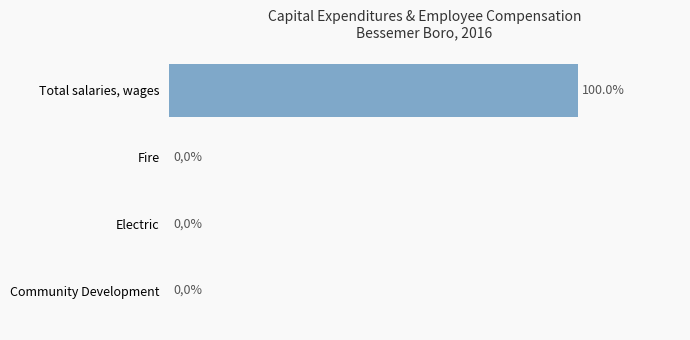

At which category does the chart reach its peak across all series?

Total salaries, wages